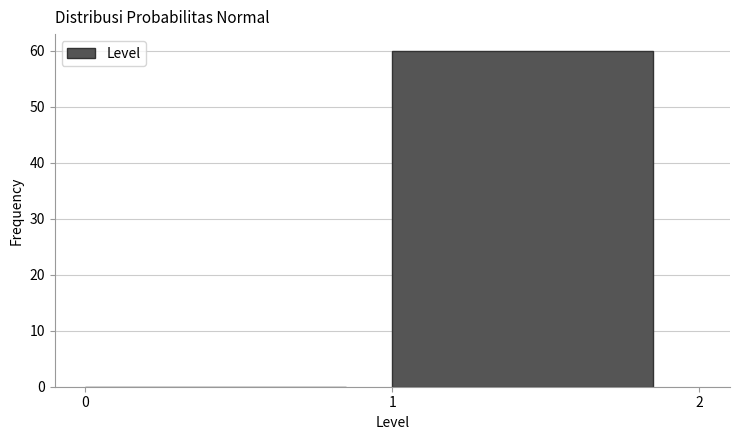

Reading left to right, list every bar in this chart as the range it spans on the x-axis followed by its height. The values are not printed on the chart, so give them approximately, as read against the axis.

0 to 1: 0
1 to 2: 60